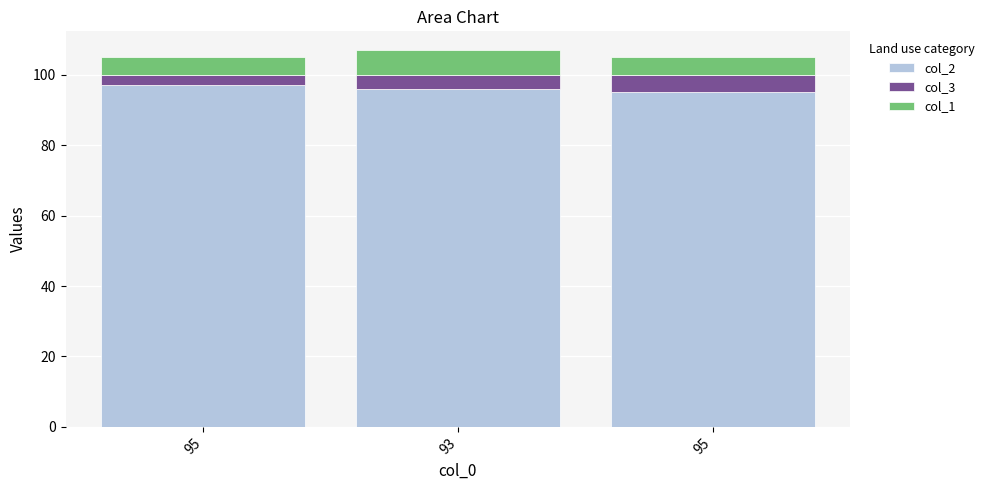

What is the average value of the col_1 series?

6